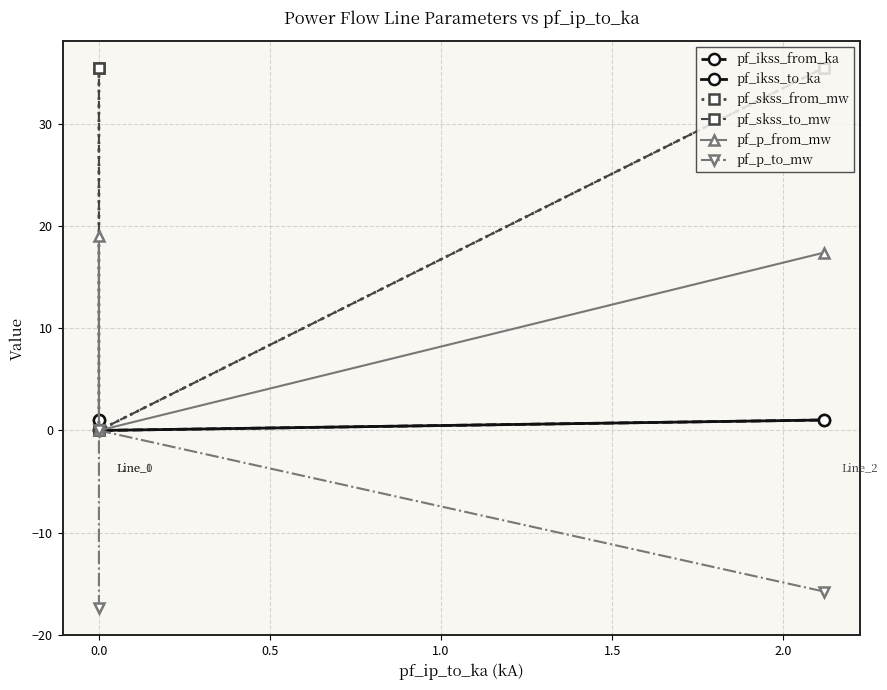

How many series are shown in this chart?

6